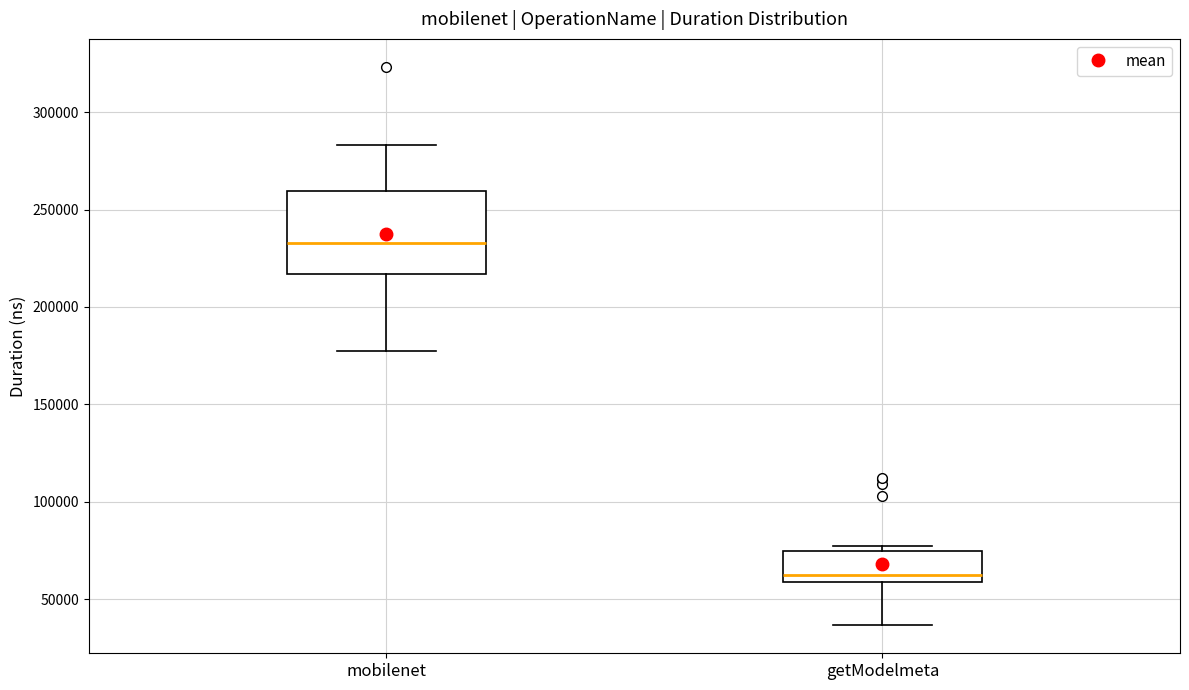

Reading left to right, transcribe this box plot: for each box, give where its median line is, the range the box spans, and where its two whiskers end, as read against the y-axis. The values are not printed on the chart, so give them approximately, as read against the axis.

mobilenet: median 235000, box 215000 to 260000, whiskers 175000 to 285000
getModelmeta: median 65000, box 60000 to 75000, whiskers 35000 to 80000